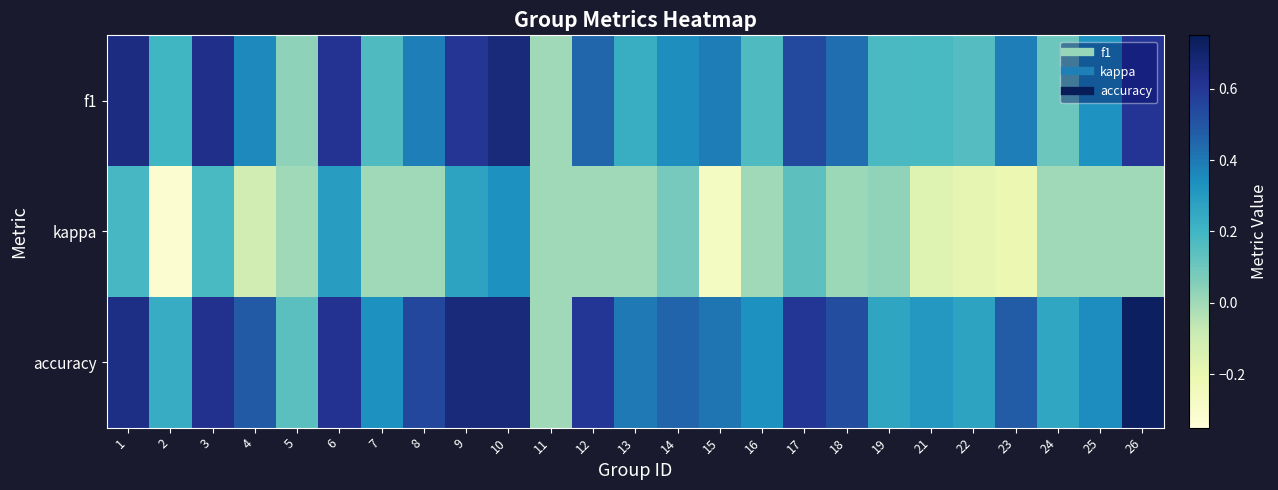

What is the smallest value displayed?

-0.3